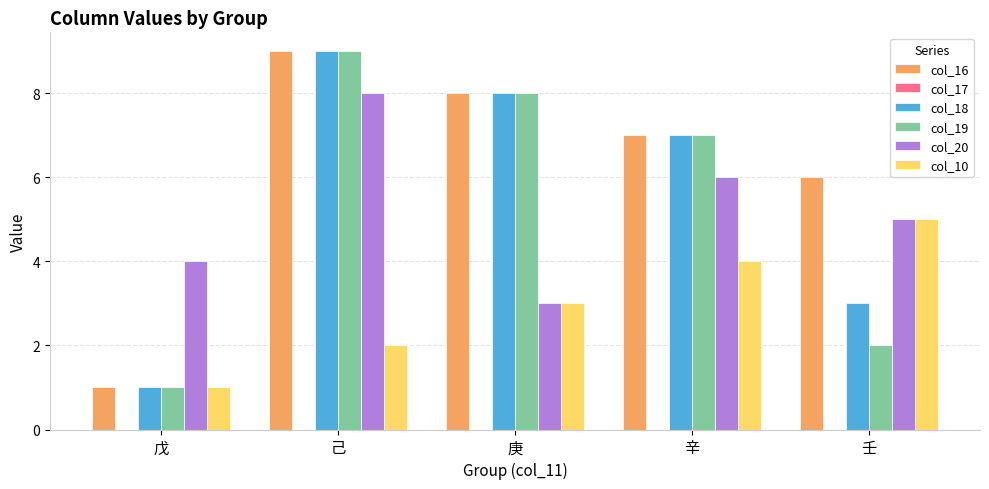

What is the label of the 1st bar from the right?

壬